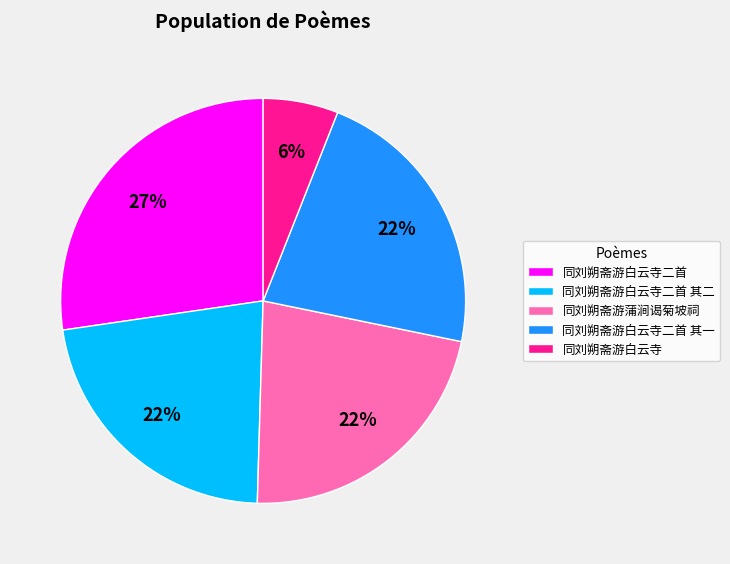

Do 同刘朔斋游白云寺二首 其二 and 同刘朔斋游白云寺 together represent more than half of the pie?

No